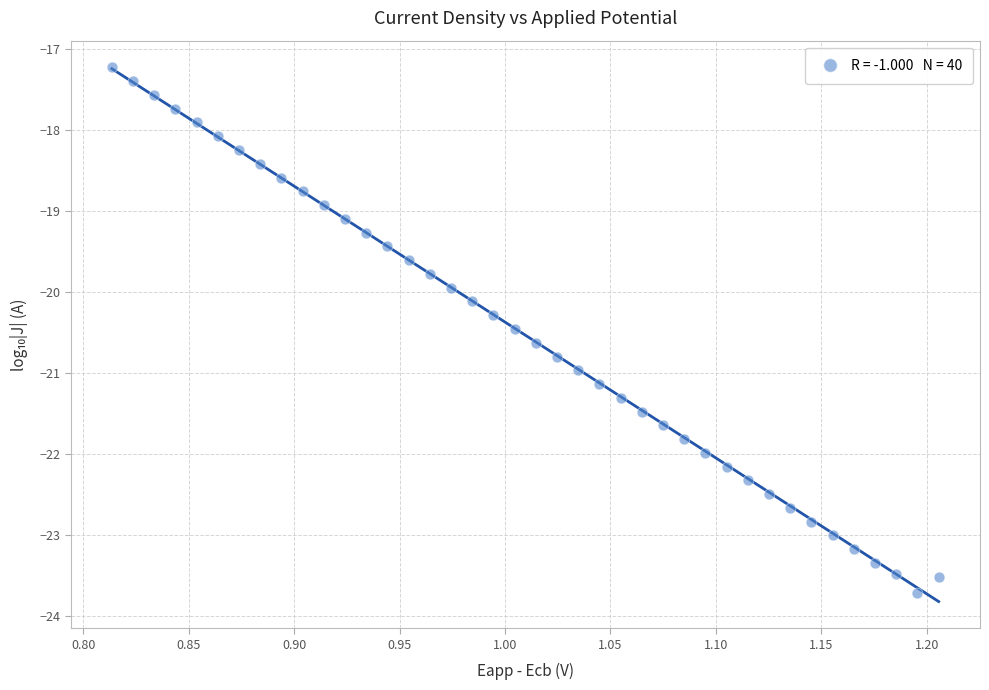

What is the range of X values (max minus min)?

0.4